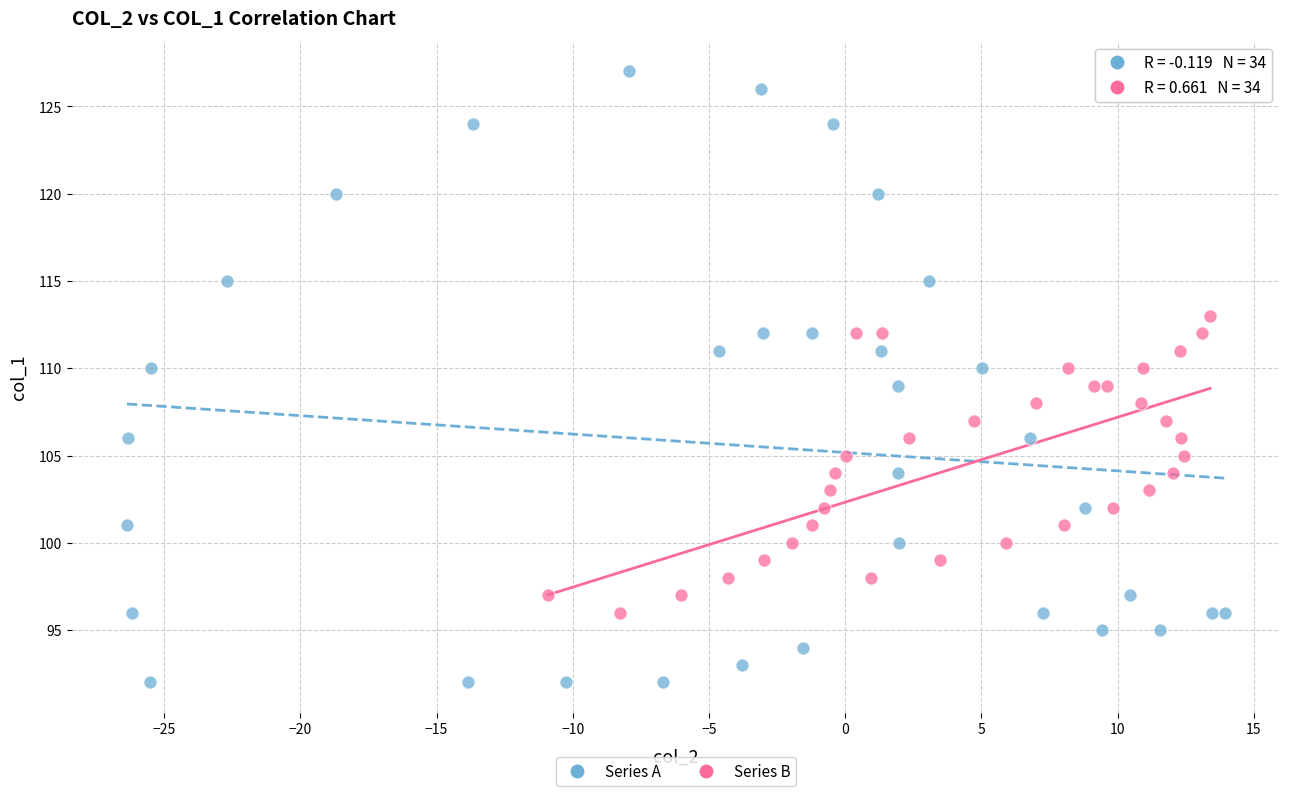

Which series has the widest spread of Y values?

Series A